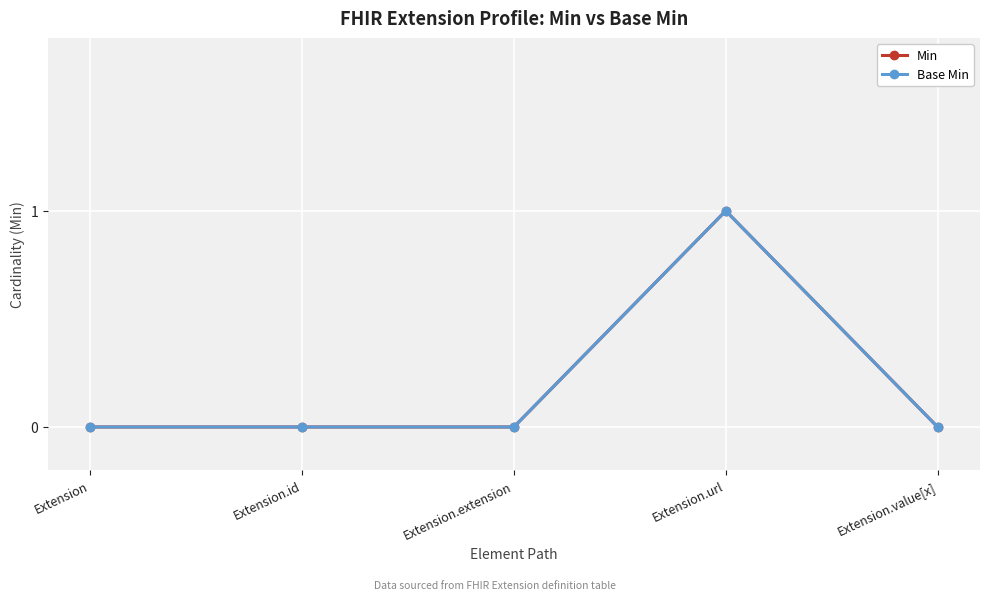

True or false: Base Min and Min intersect in this chart.

False